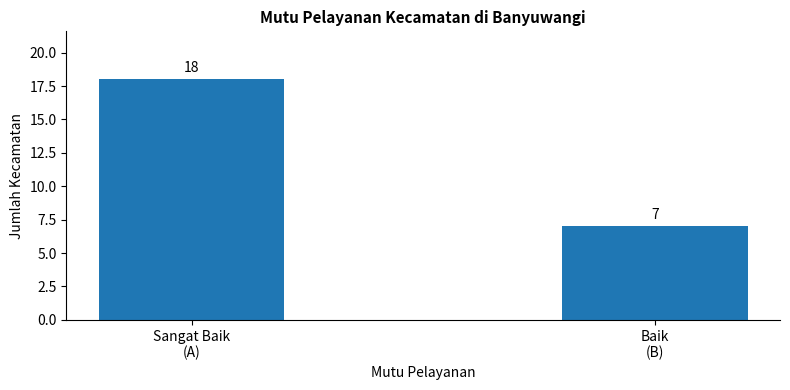

What is the ratio of the value at Sangat Baik
(A) to the value at Baik
(B)?

2.6